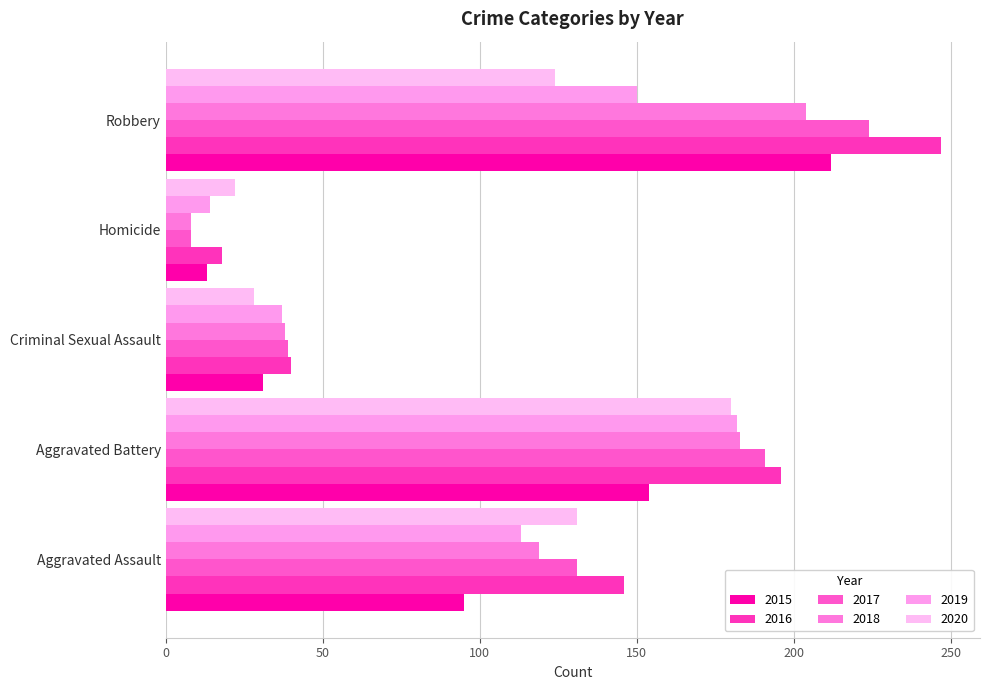

Count the number of data series in this chart.

6